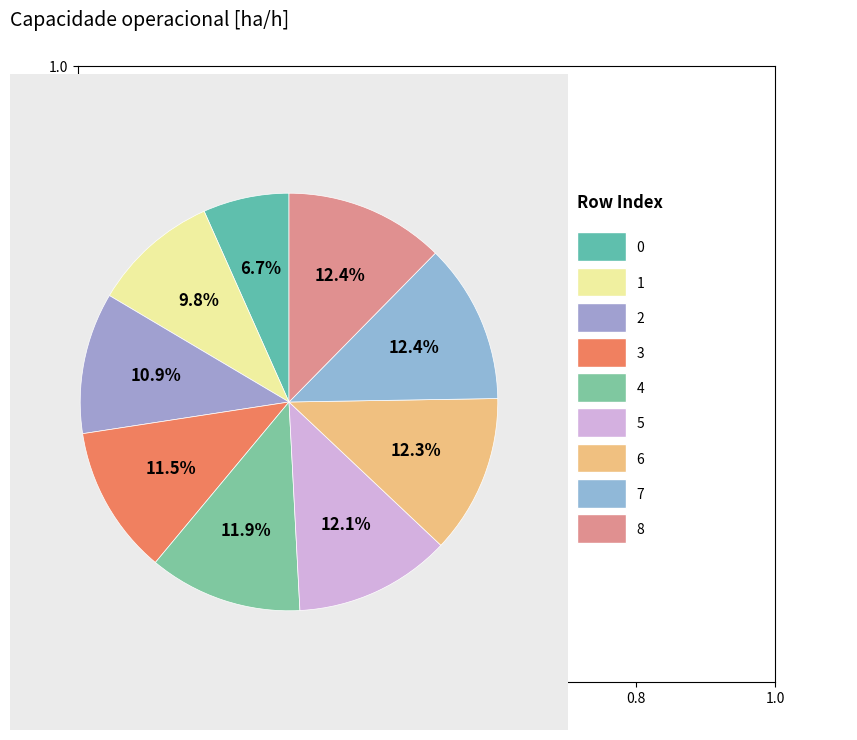

How many slices are in this pie chart?

9